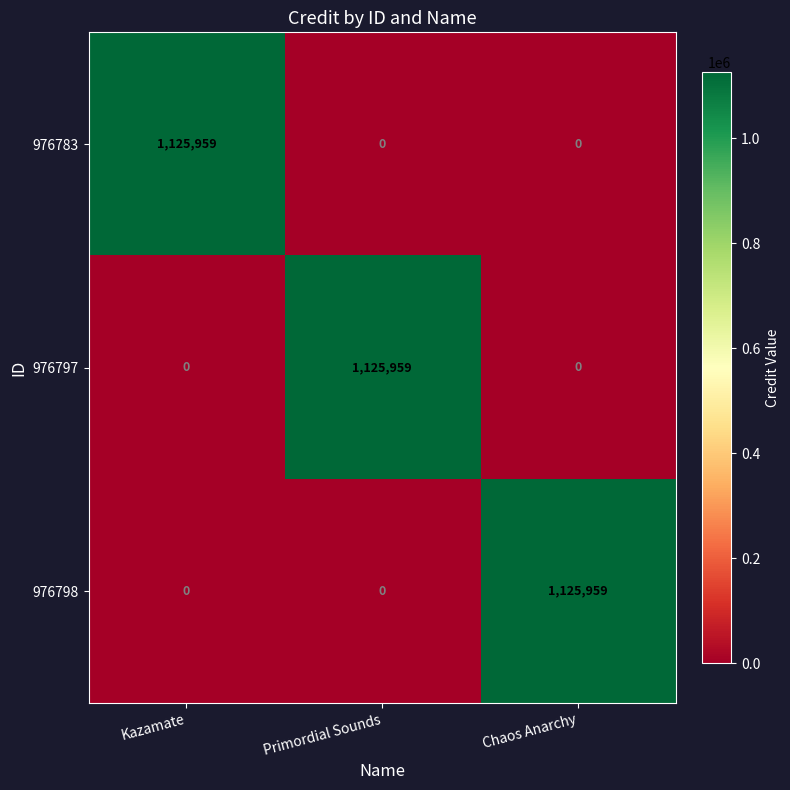

What is the spread (max minus min) of values at Chaos Anarchy?

1125959